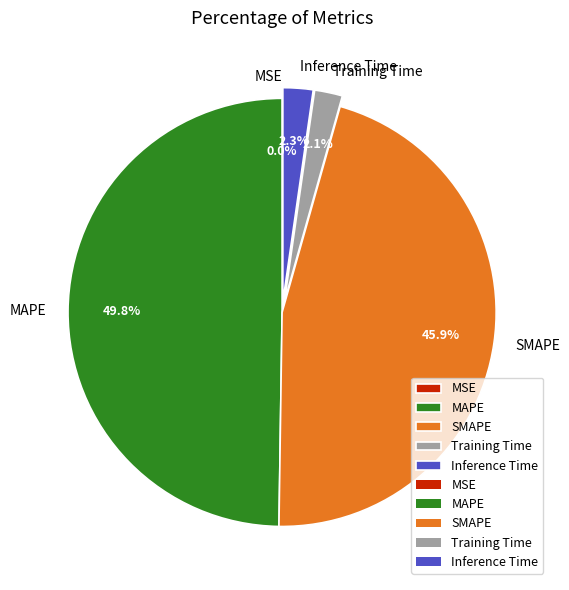

The Training Time slice represents 2% of the pie. True or false?

True